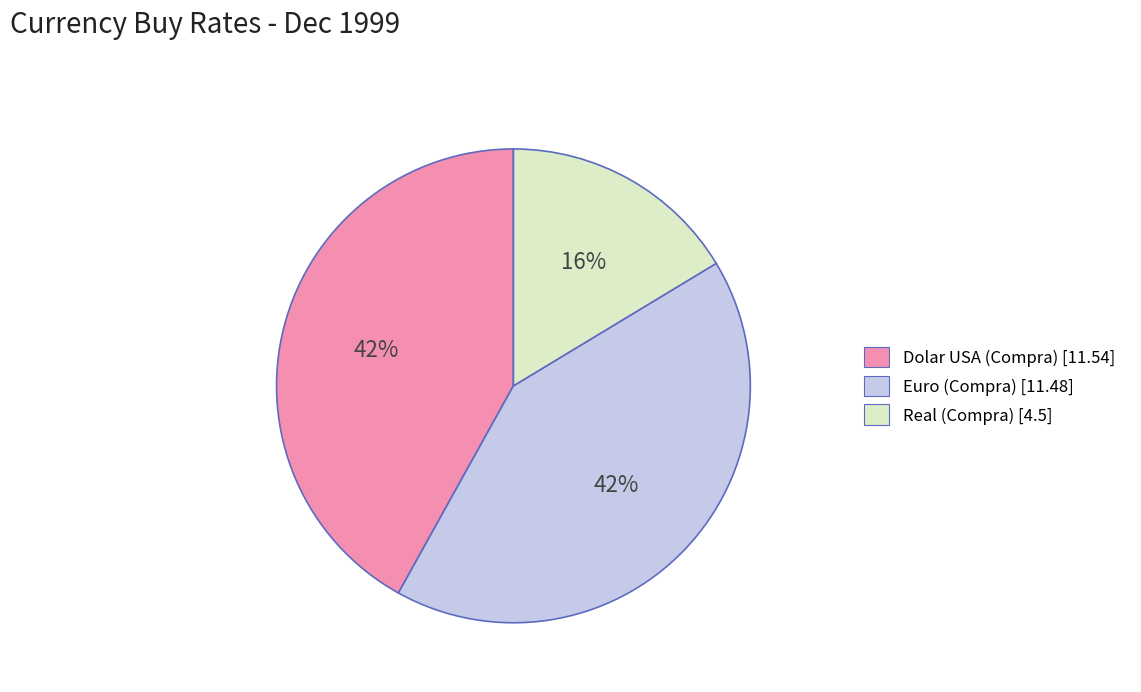

Count the number of slices in the pie.

3